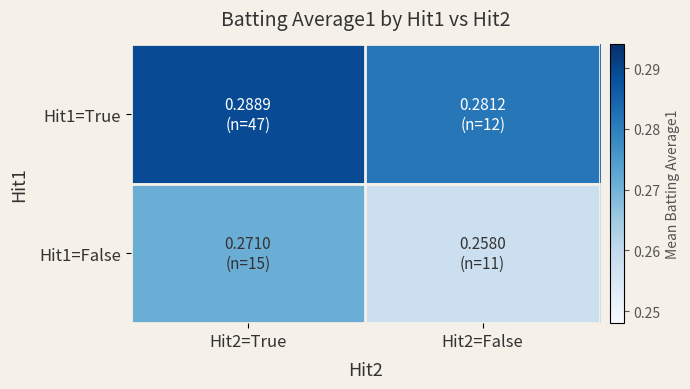

What is the smallest value displayed?

0.3